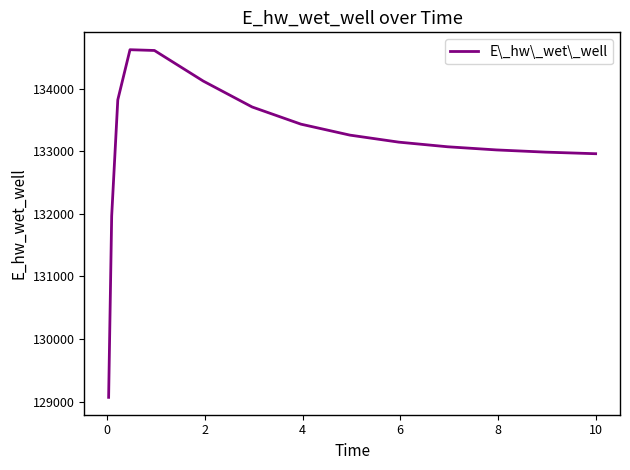

What is the difference between the maximum and minimum values?

5555.1